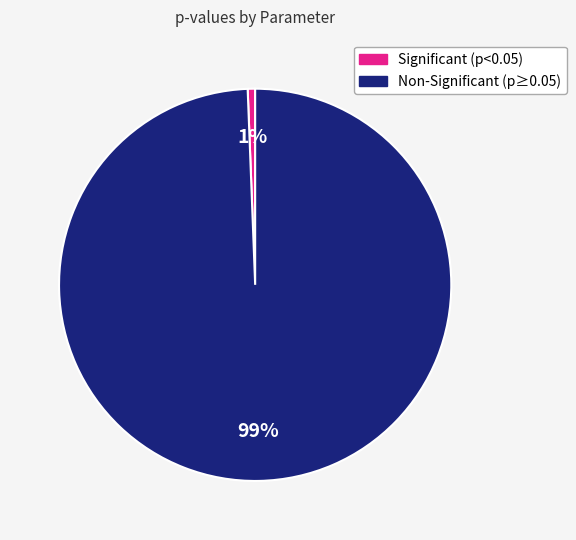

Rank the categories by value from lowest to highest.

Significant (p<0.05), Non-Significant (p≥0.05)